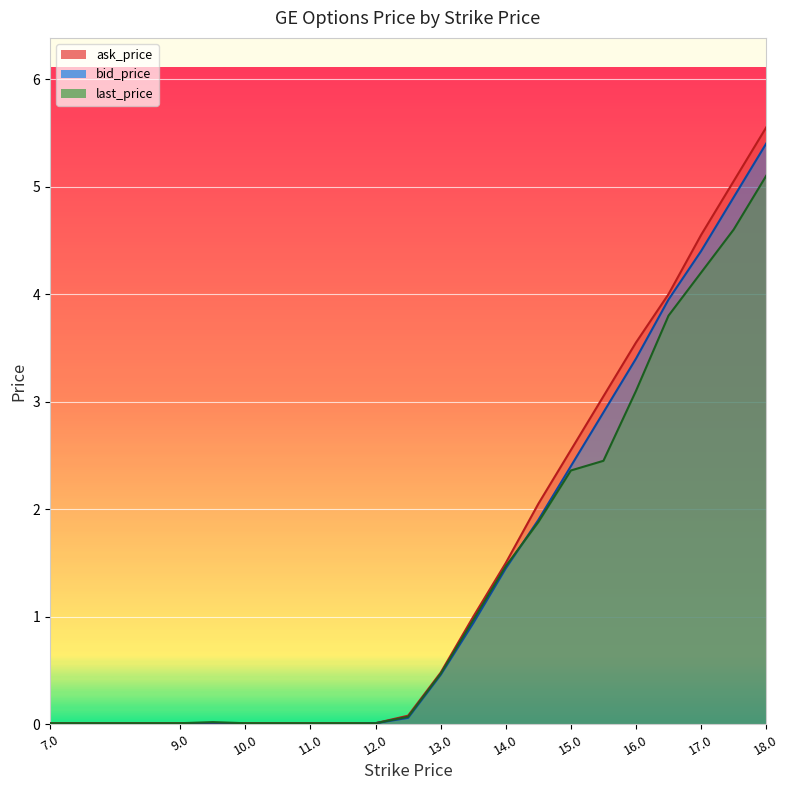

What is the difference between the ask_price values at 17.5 and 12.0?

5.0